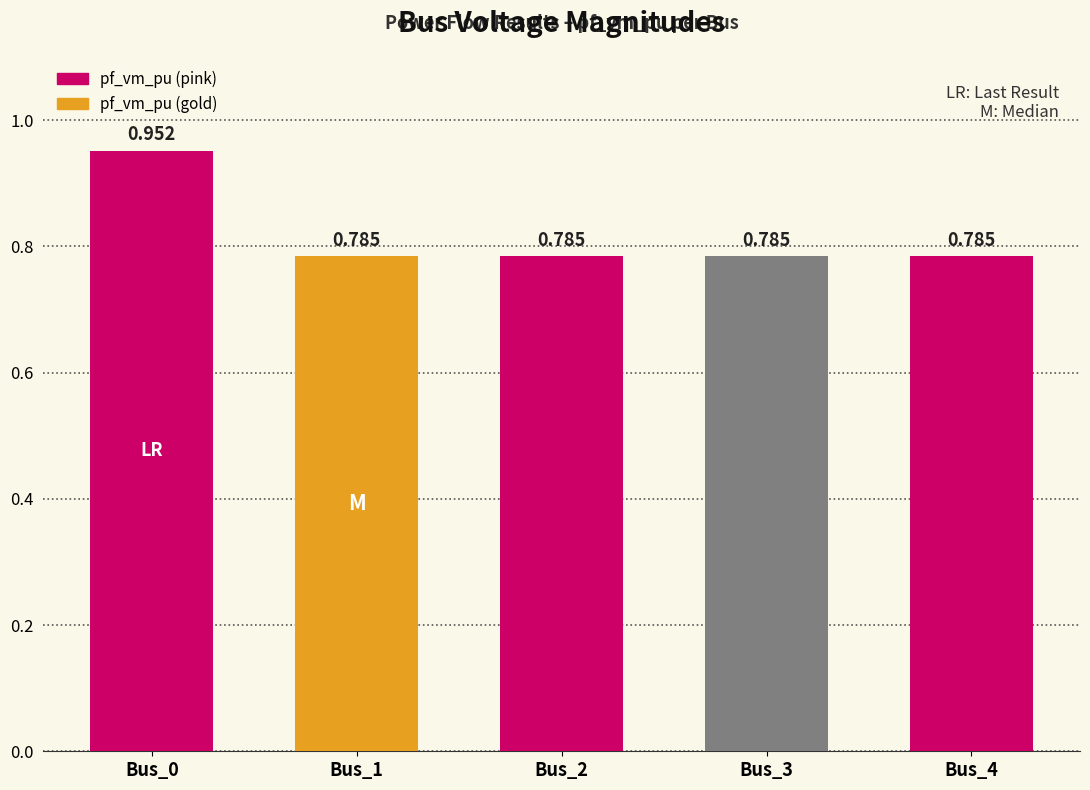

Between Bus_1 and Bus_2, which is larger?

Bus_2